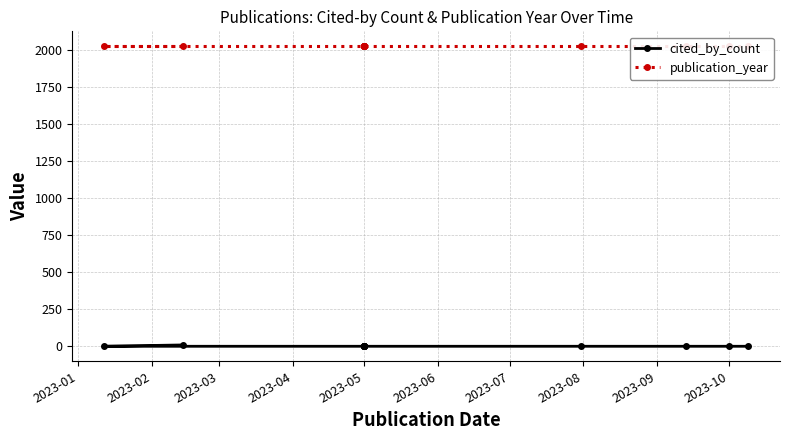

The publication_year series shows 2941 at 2023-01. True or false?

False